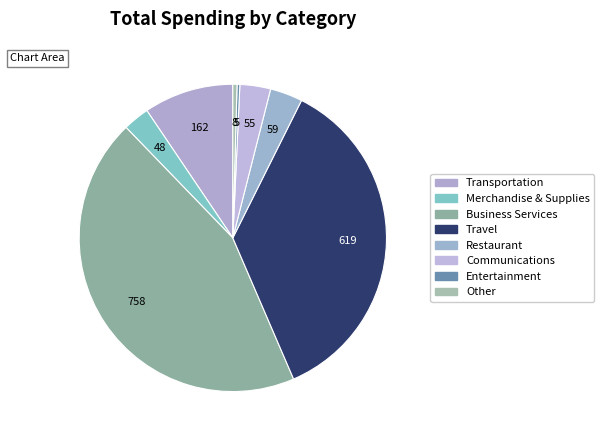

Is it true that Travel is 36% of the pie?

True